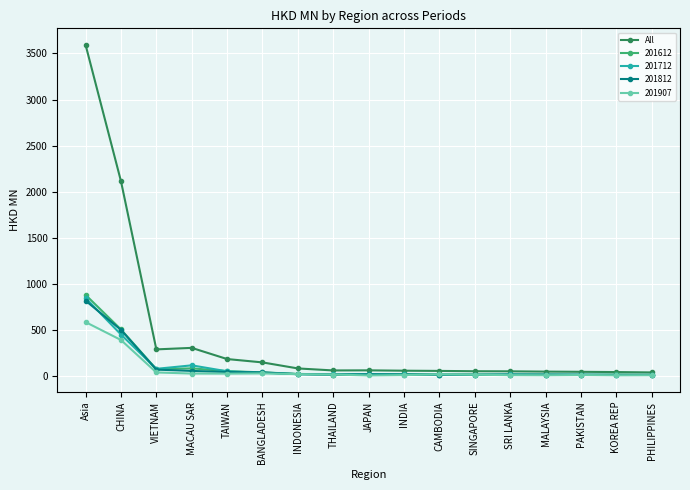

Which series has the widest spread of values?

All